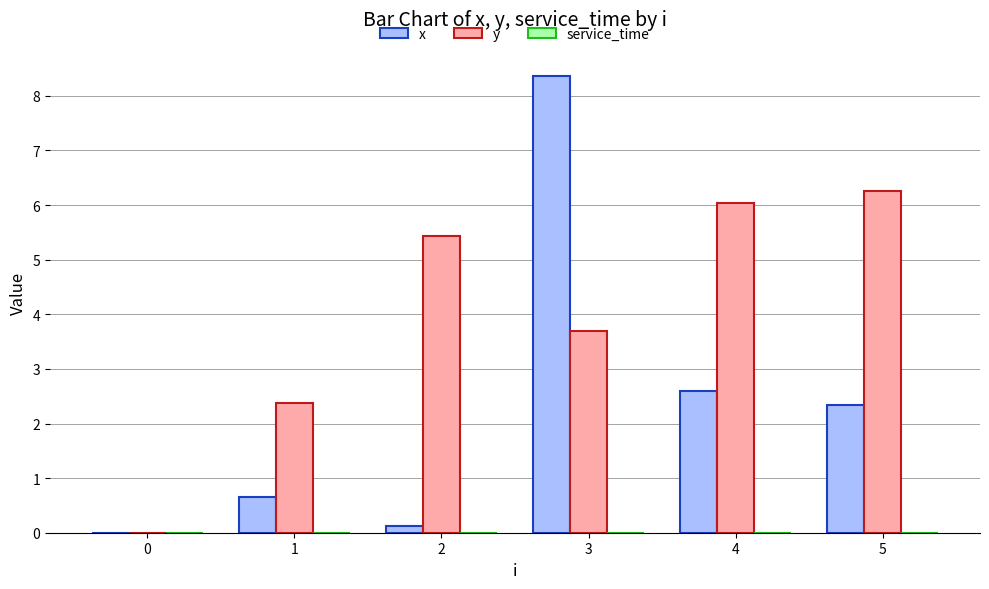

Which series changed the most between 0 and 5?

y